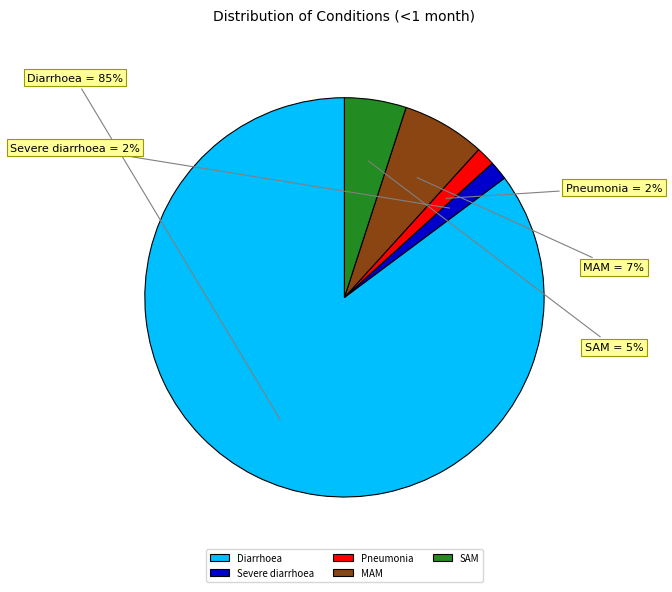

Is it true that Severe diarrhoea is 2% of the pie?

True